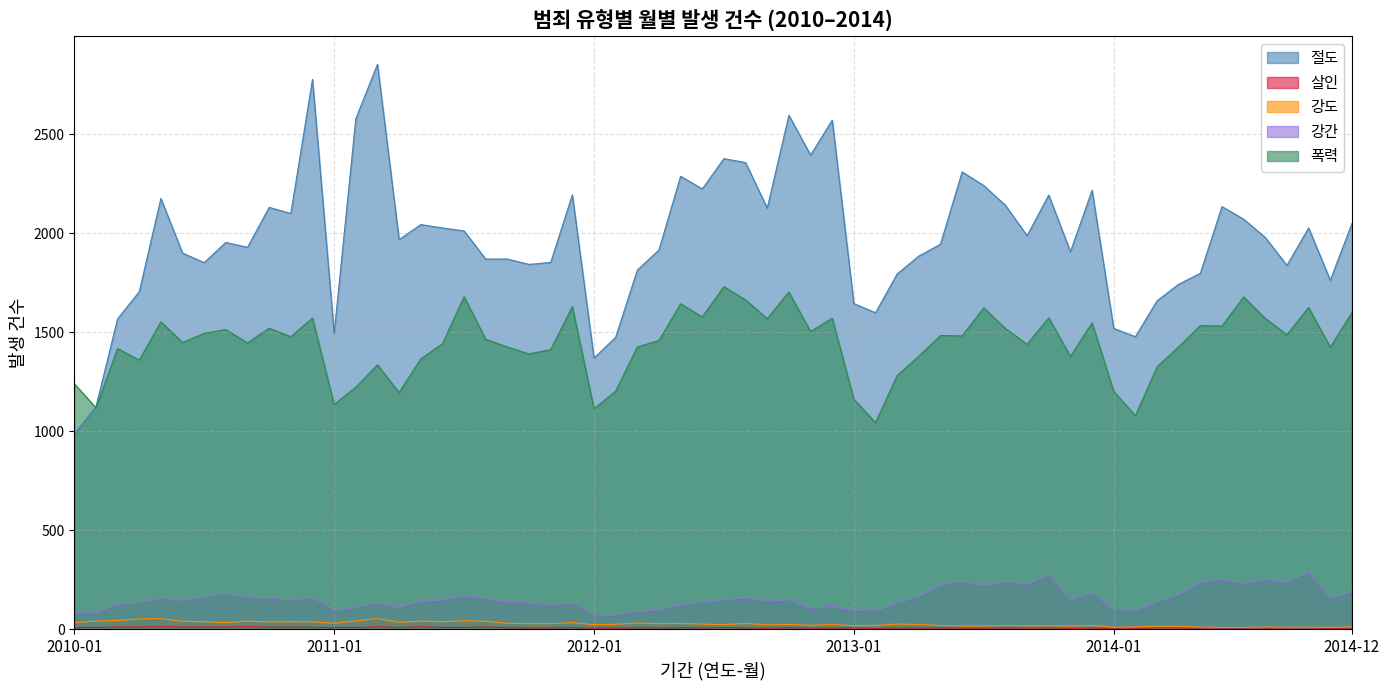

True or false: 폭력 and 강간 intersect in this chart.

False